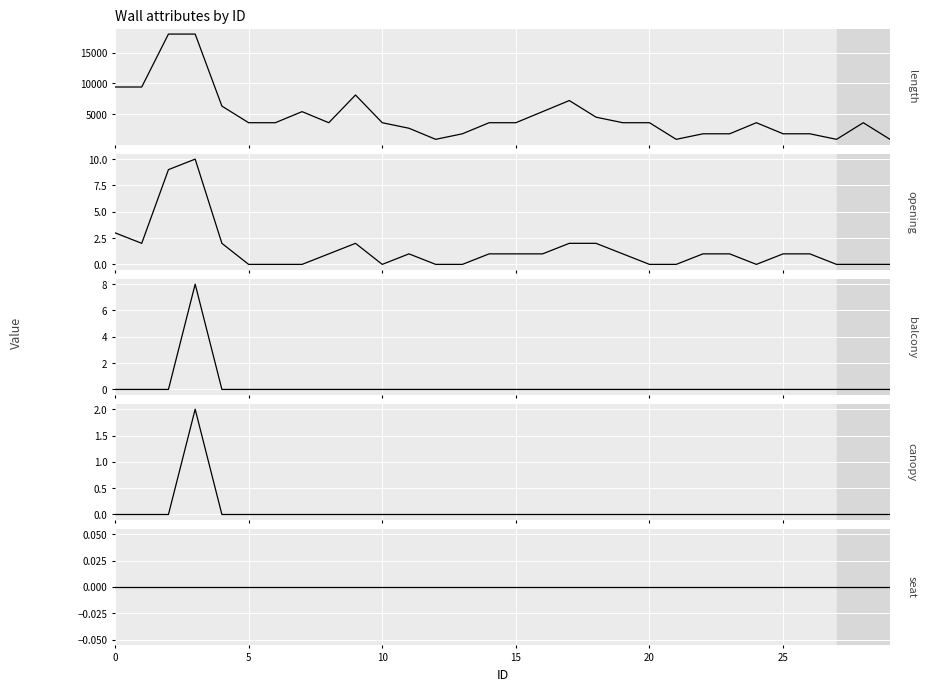

Which series has the widest spread of values?

length